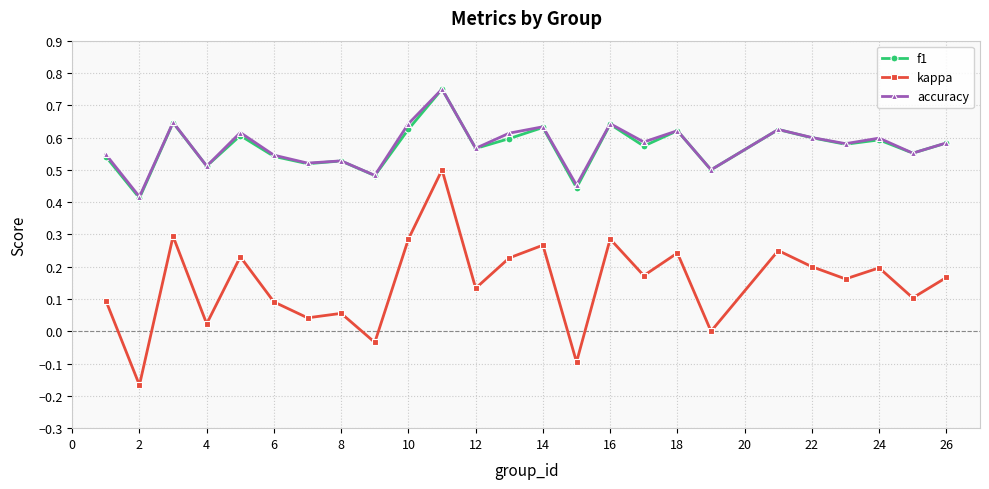

True or false: f1 and kappa intersect in this chart.

False